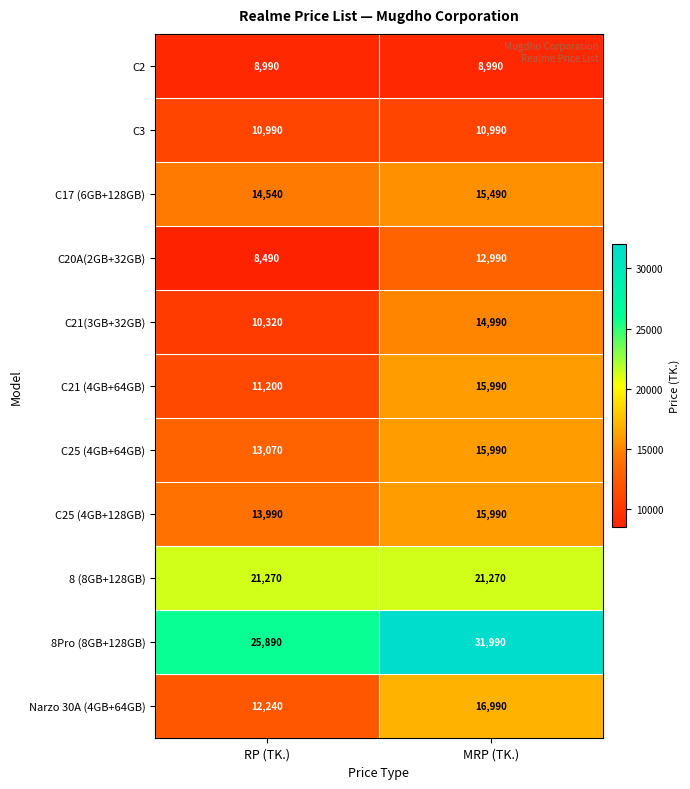

Count the number of categories in the chart.

2